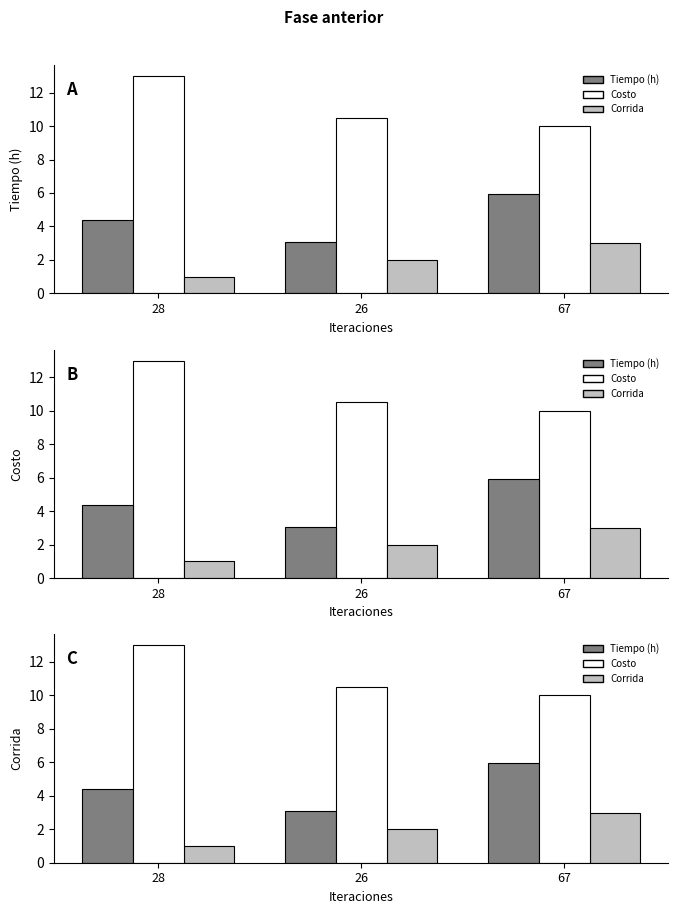

Rank the categories by Tiempo (h) value from lowest to highest.

26, 28, 67